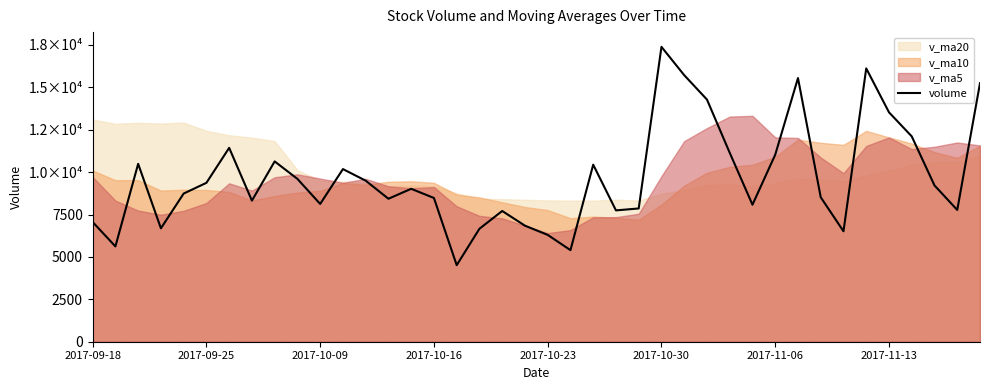

How many data points are above 9018?

20